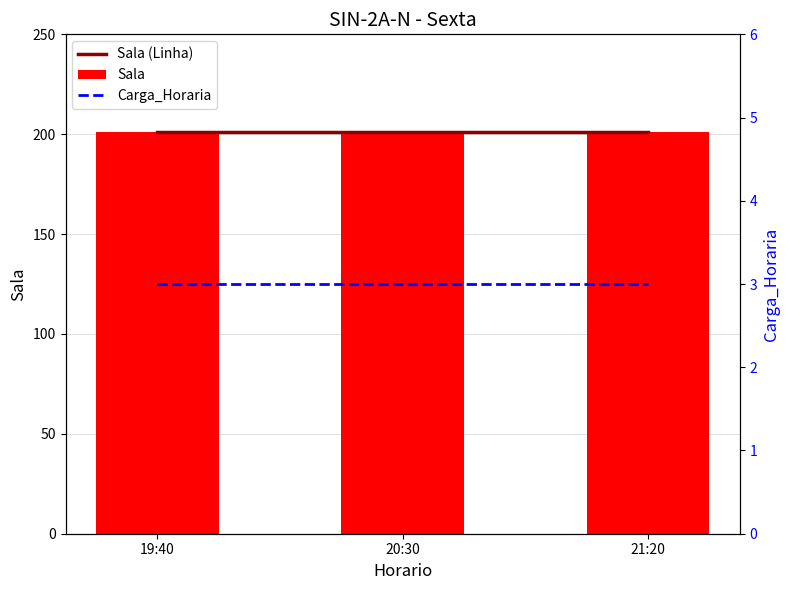

Which series changed the most between 19:40 and 20:30?

Sala (Linha)